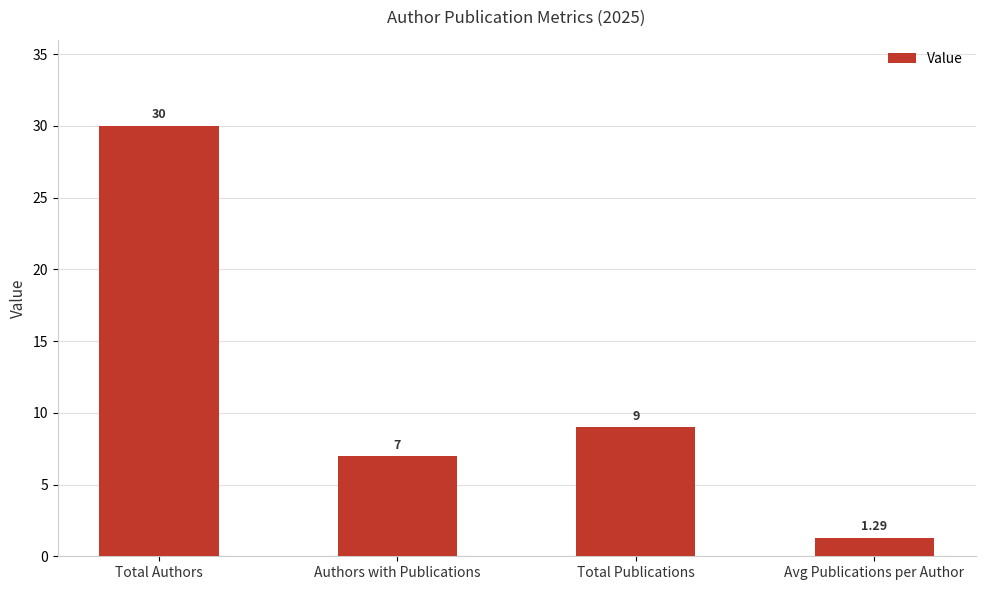

What is the greatest value displayed?

30.0